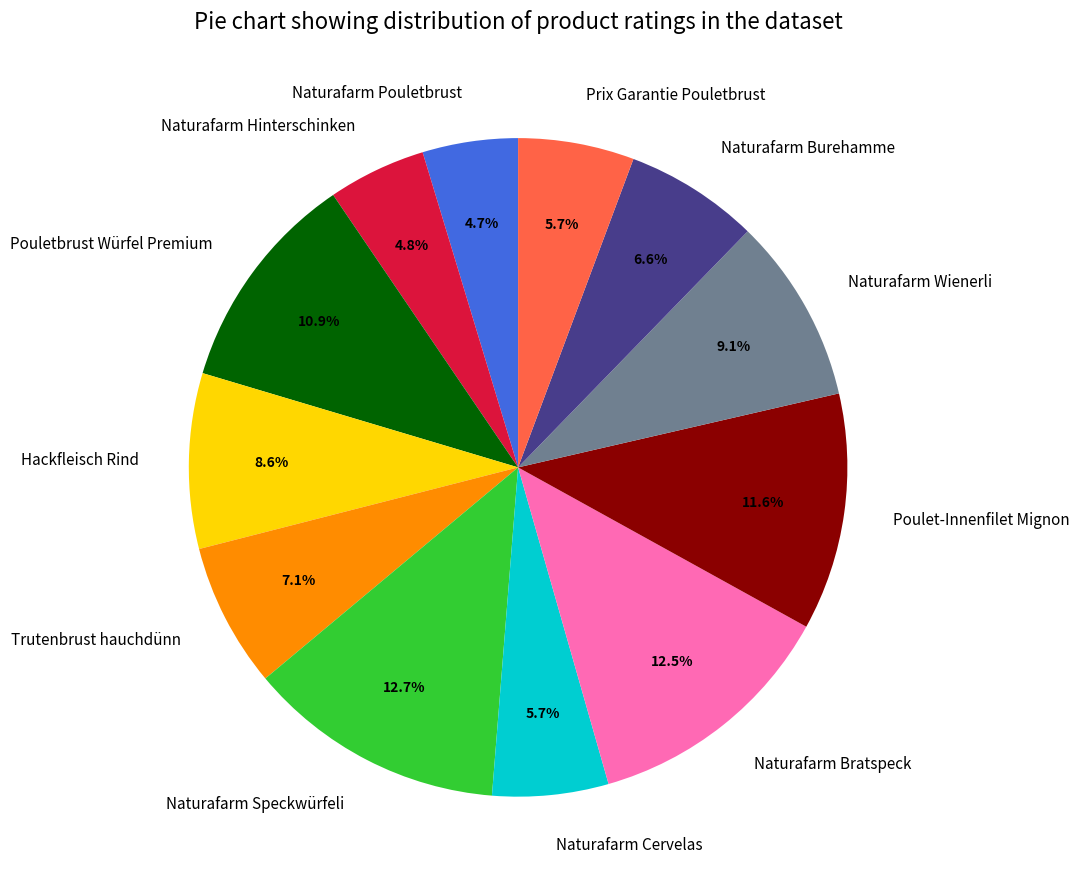

Is Naturafarm Pouletbrust the majority of the pie?

No